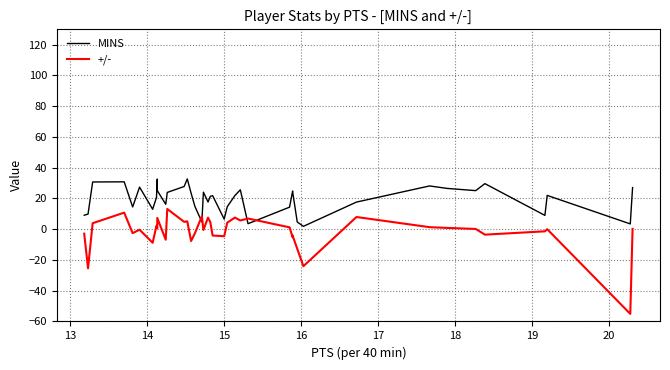

How many values in the +/- series are below 0?

18